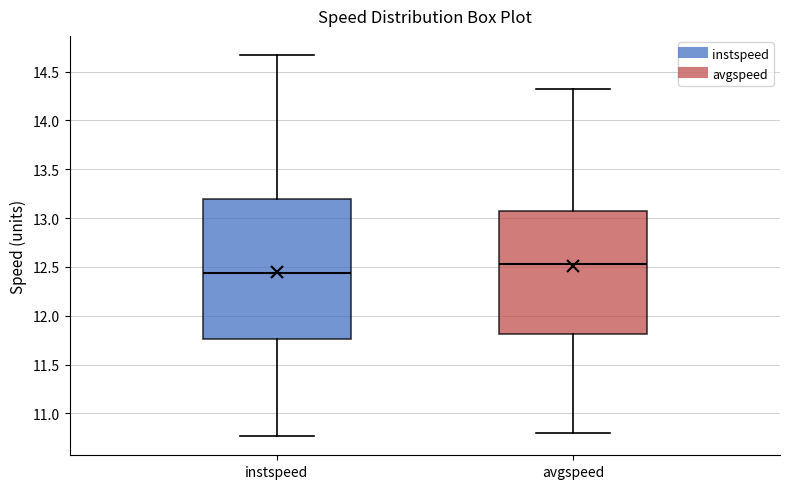

Which box has the highest median line?

avgspeed